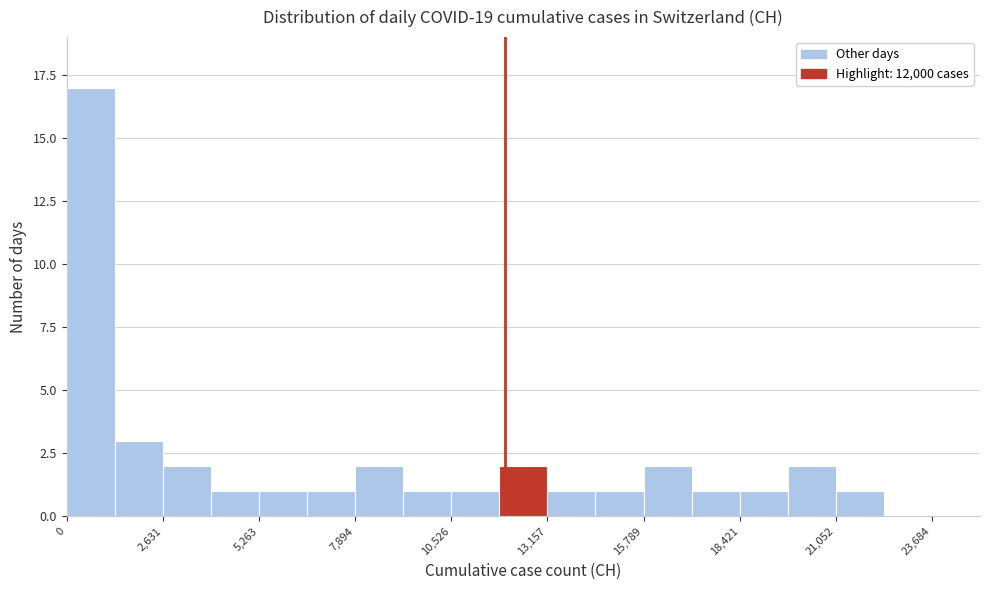

Around what value on the x-axis is the tallest bar? Give the approximate position of its centre, as read against the axis.

500